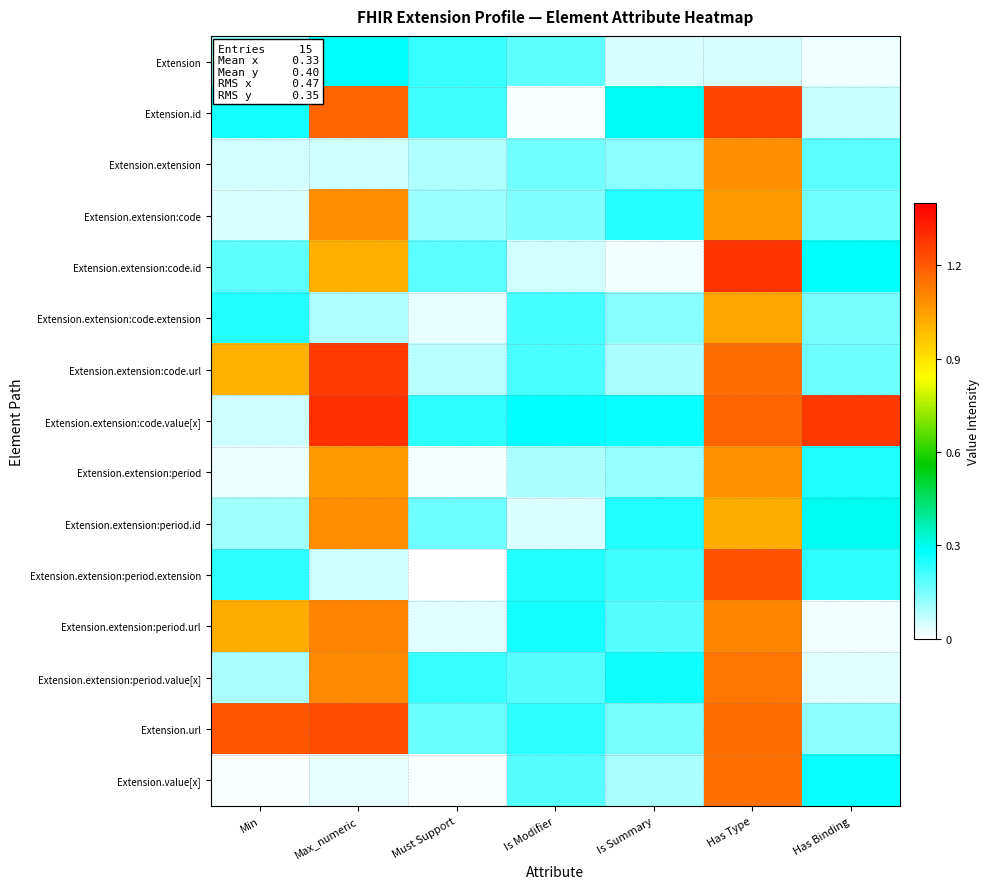

What is the difference between the highest and lowest values at Is Summary?

0.3